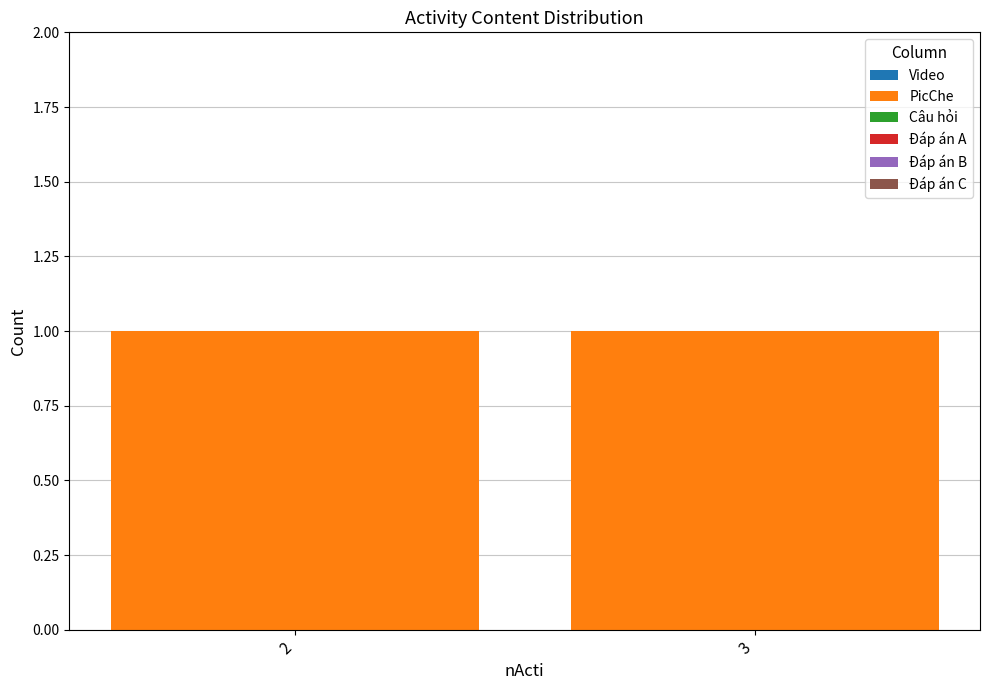

Which series has the largest total across all categories?

PicChe